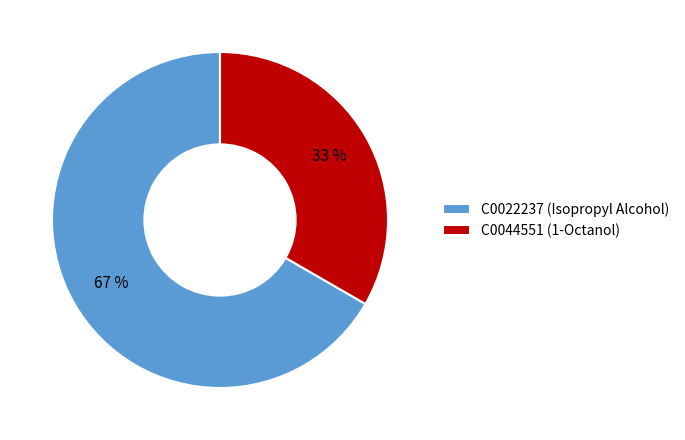

Is there any slice that represents more than half of the pie?

Yes